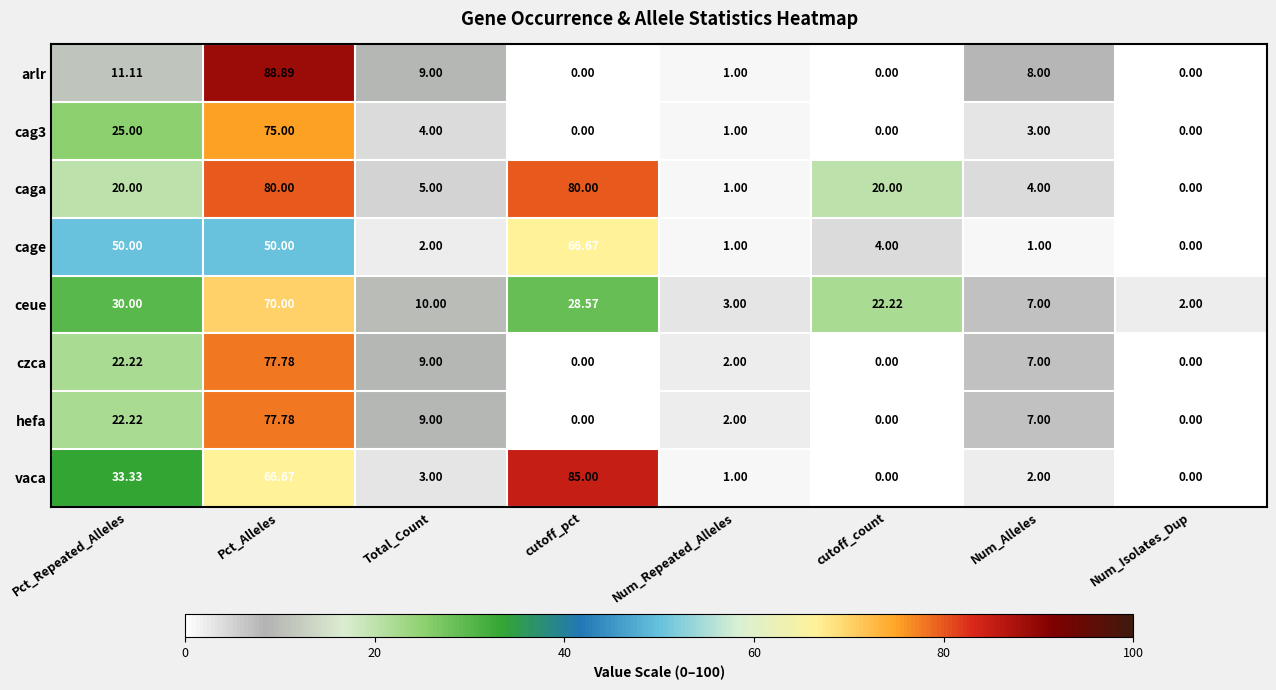

What is the spread (max minus min) of values at Pct_Repeated_Alleles?

38.9